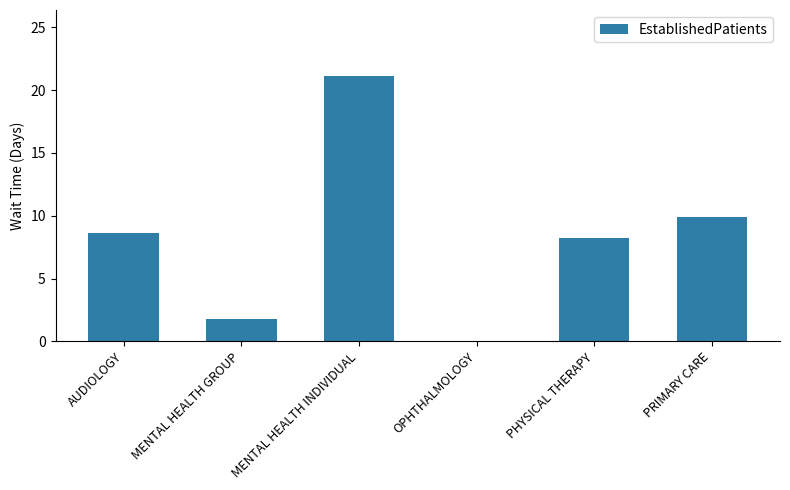

Between AUDIOLOGY and PRIMARY CARE, which is larger?

PRIMARY CARE